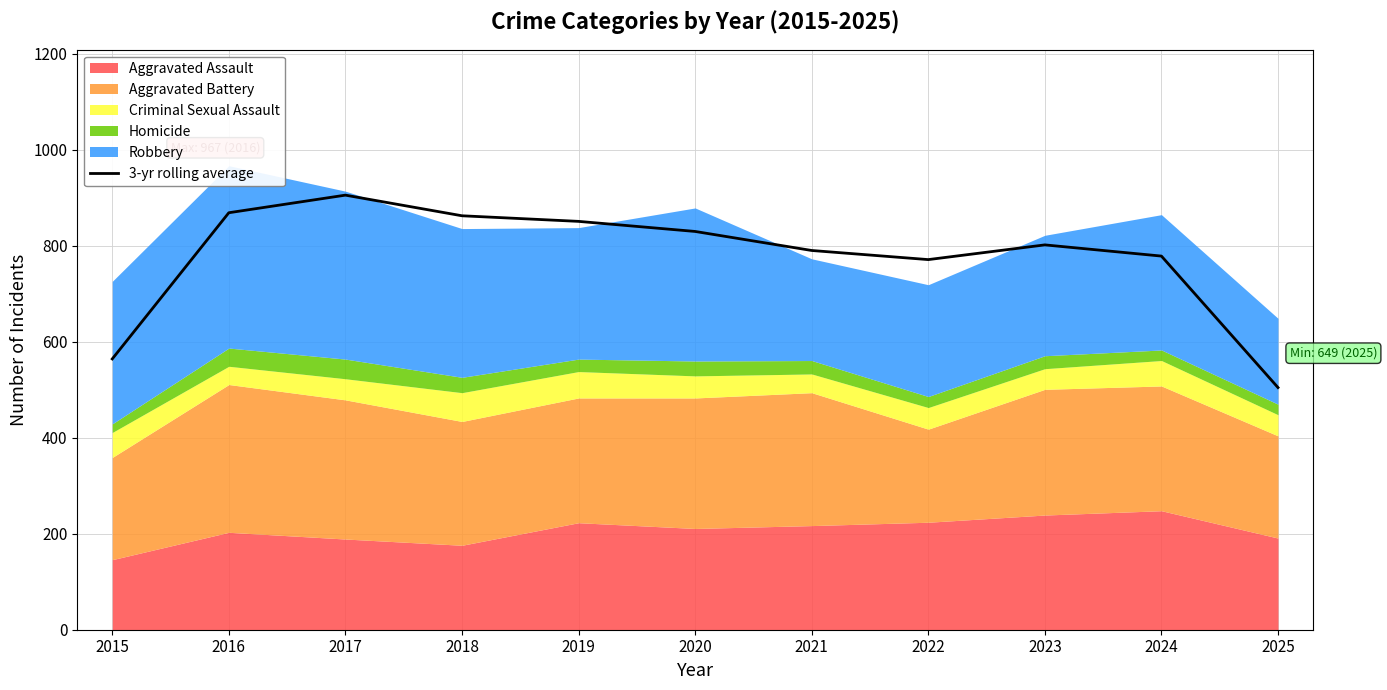

What is the lowest value of the 3-yr rolling average series?

504.7